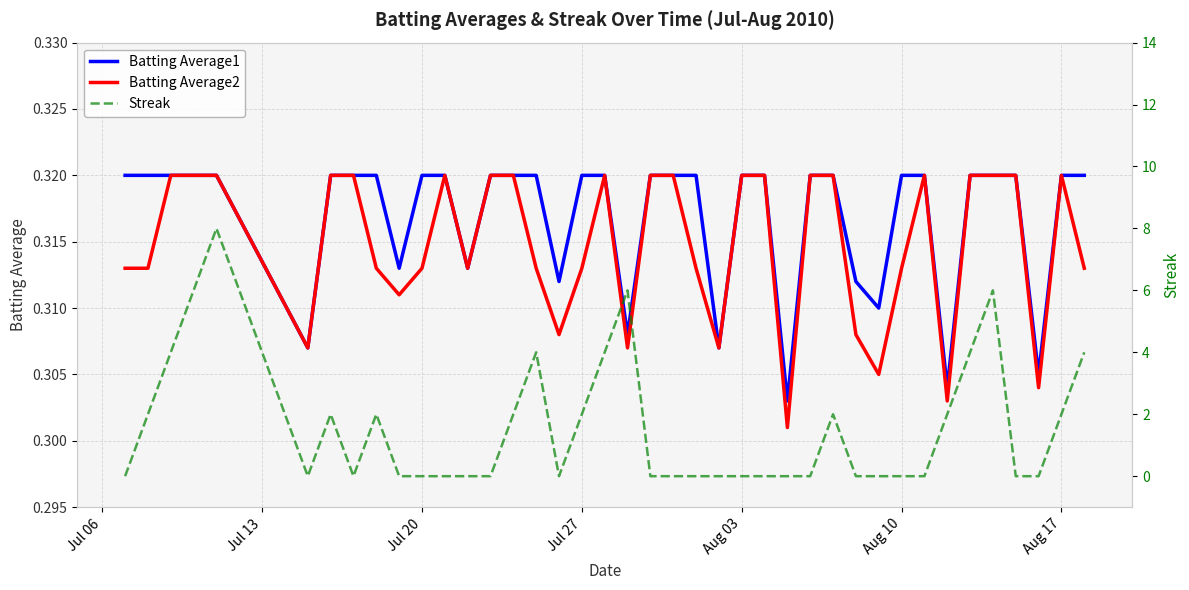

Which series has the widest spread of values?

Streak